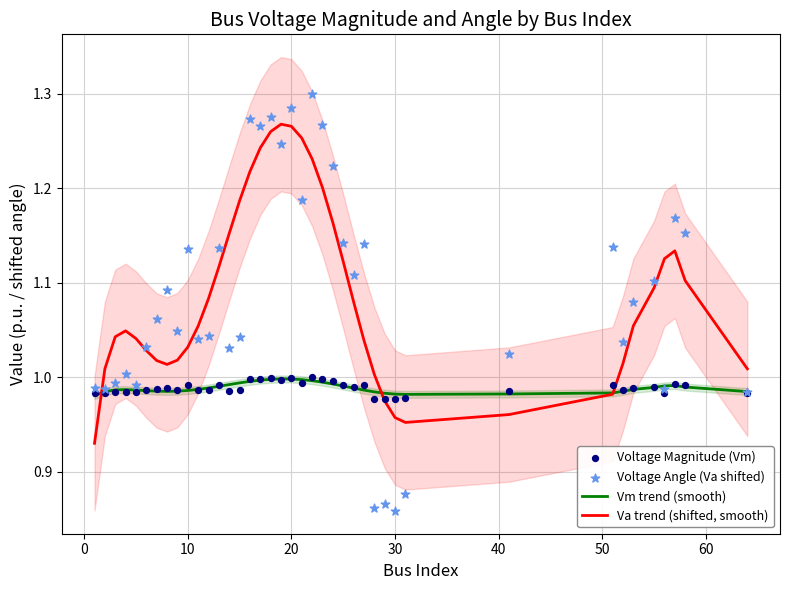

At how many categories does at least one series exceed 1?

36